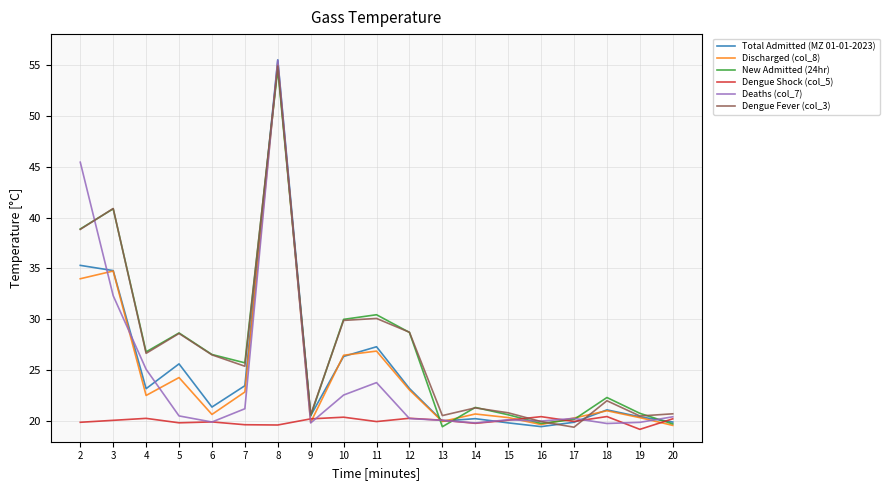

What is the average value of the New Admitted (24hr) series?

27.2